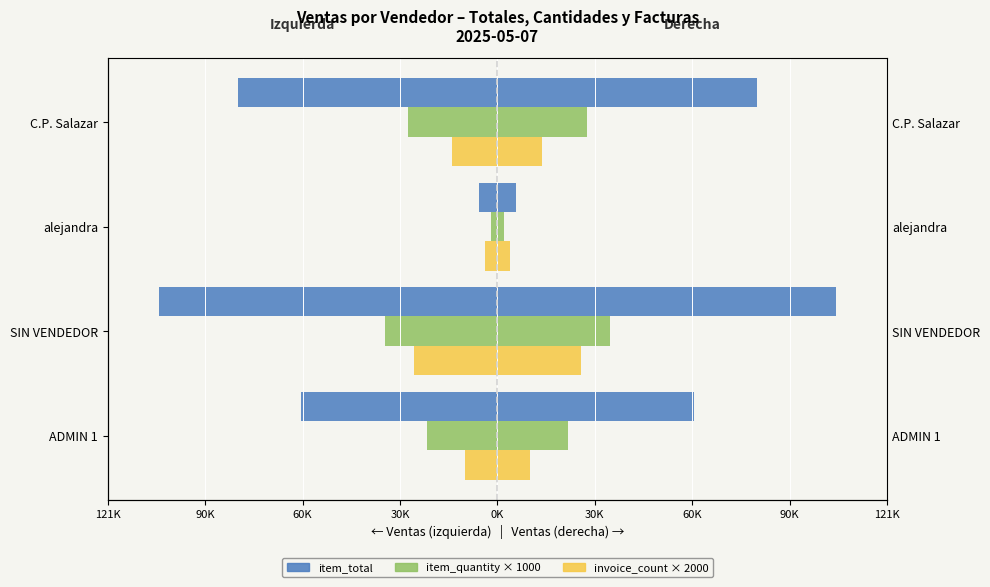

What is the greatest value displayed?

105500